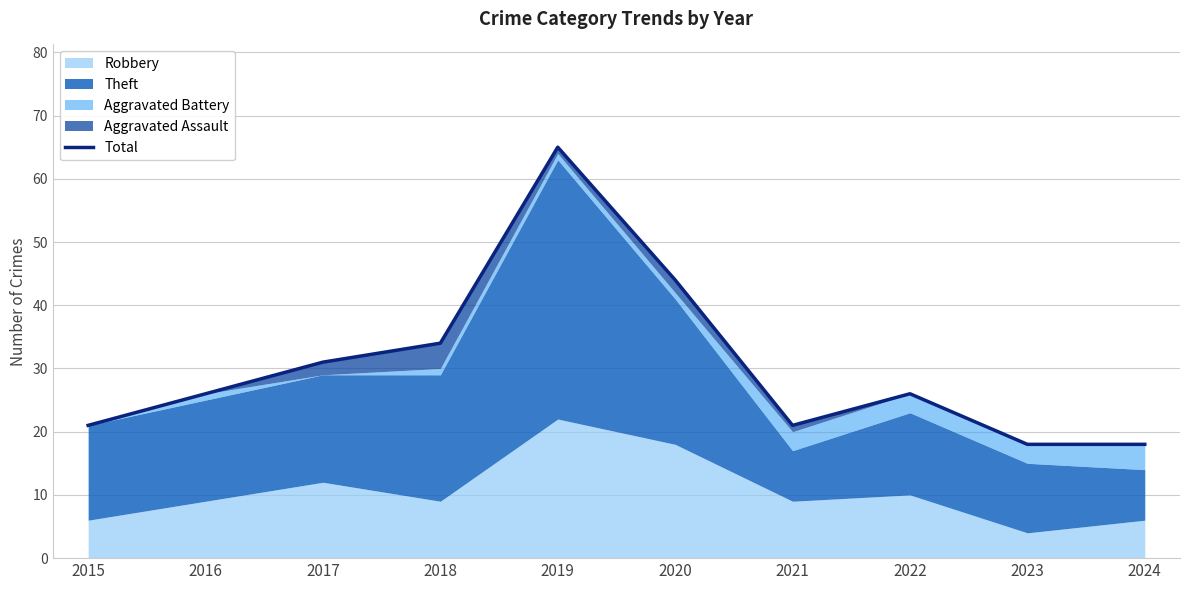

Count the number of categories in the chart.

10